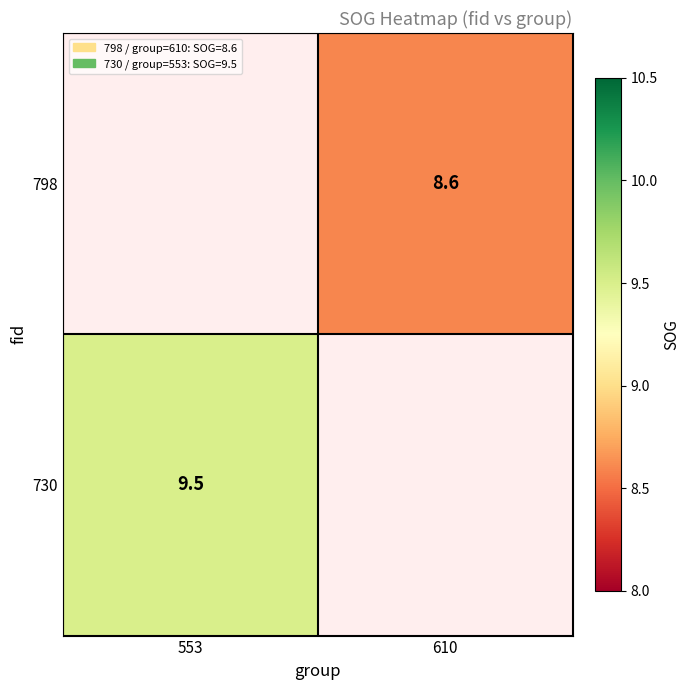

True or false: 798 has a value of 13.2 at 610.

False